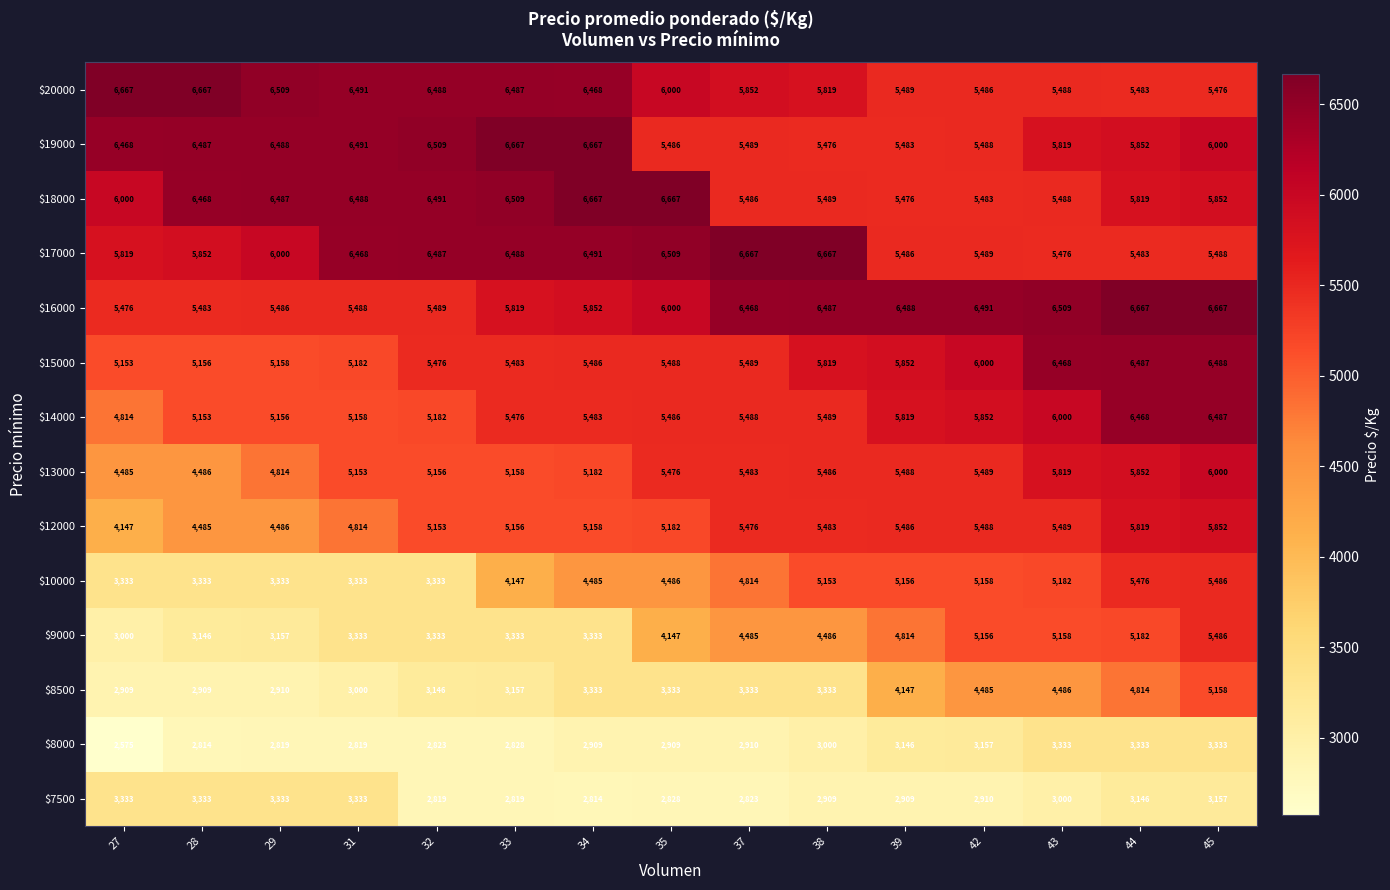

Which category has the highest value in the $13000 series?

45